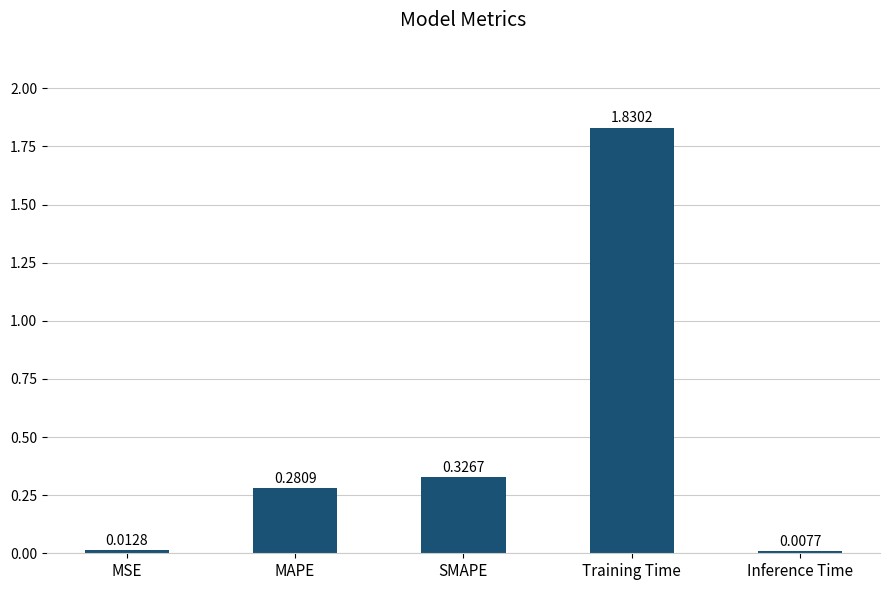

At which category does the chart reach its peak across all series?

Training Time